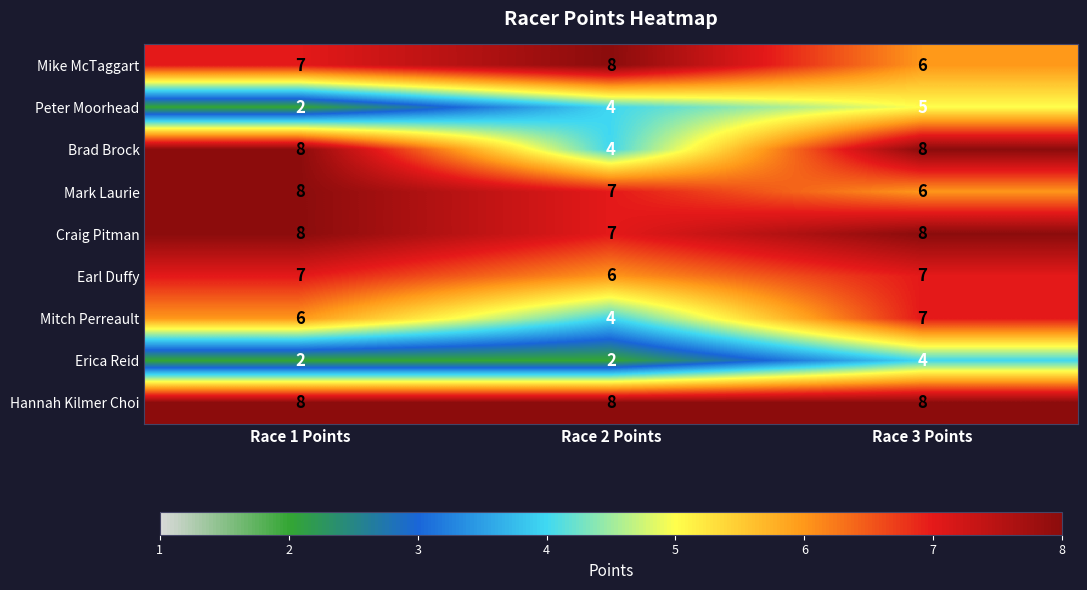

Which series has the largest range (max minus min)?

Brad Brock